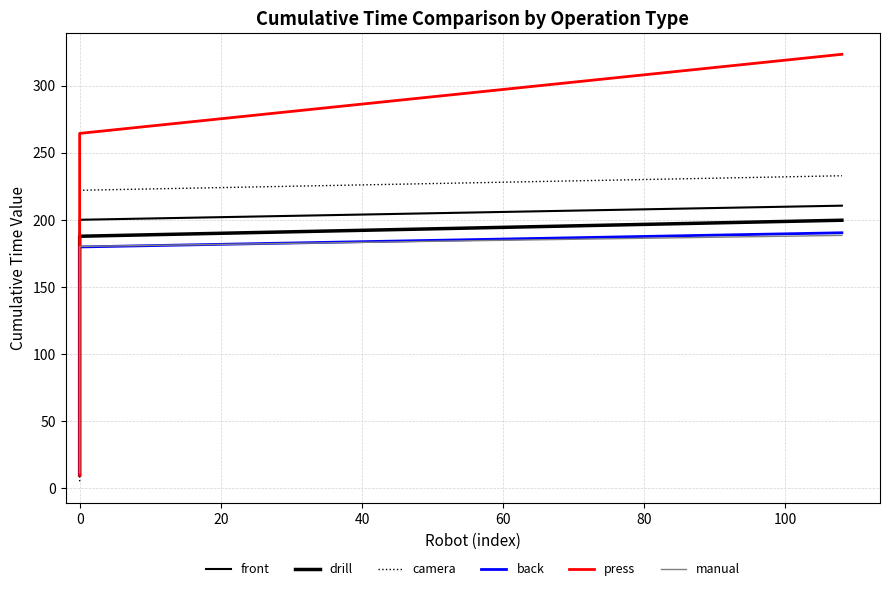

Which series has the largest range (max minus min)?

press